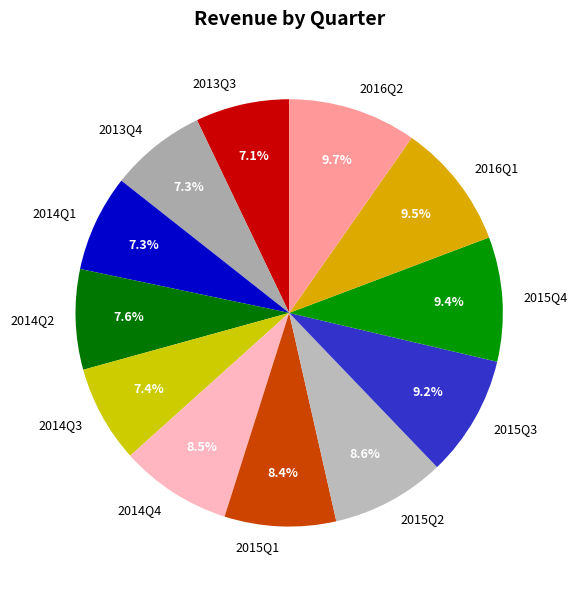

The 2016Q1 slice represents 1% of the pie. True or false?

False